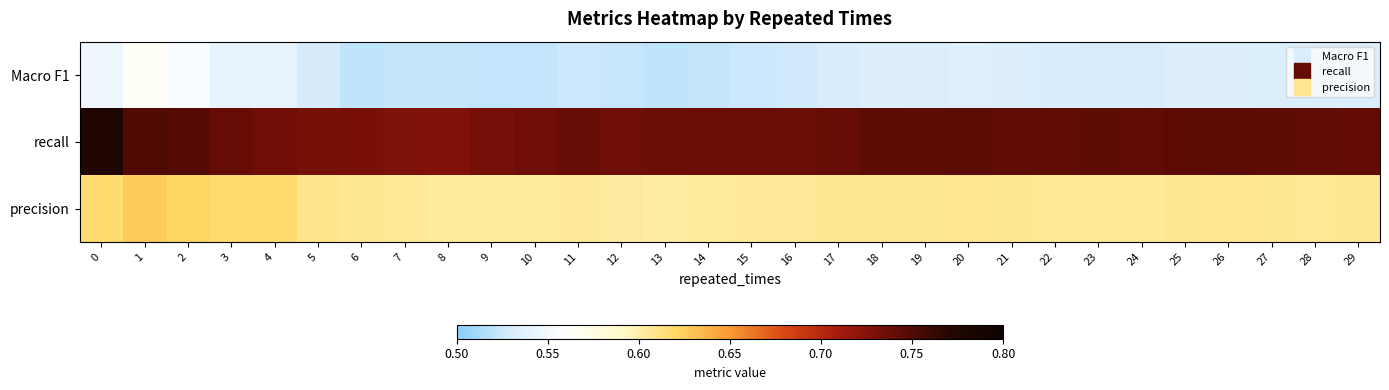

What is the greatest value displayed?

0.8